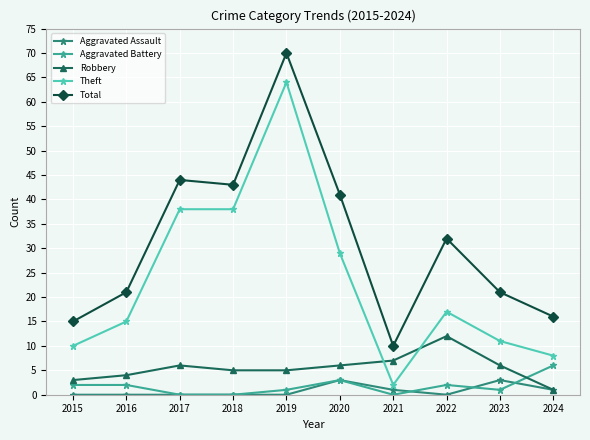

What is the sum of the Aggravated Assault values at 2021 and 2019?

1